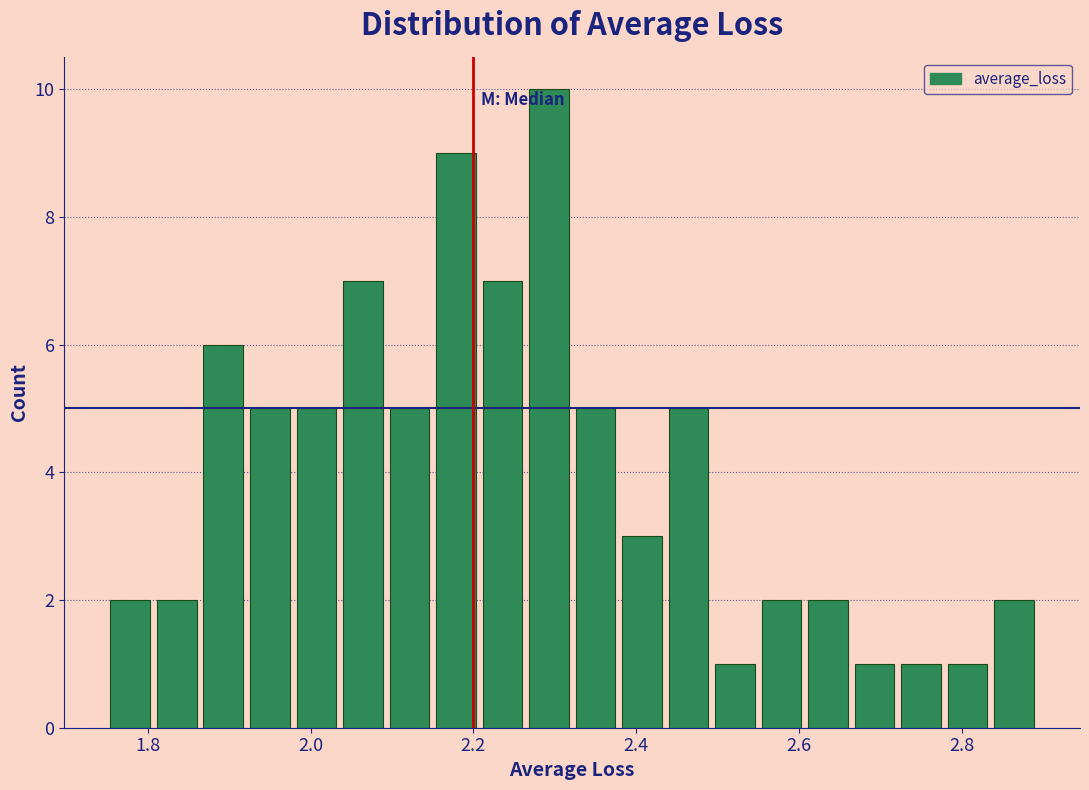

Around what value on the x-axis is the tallest bar? Give the approximate position of its centre, as read against the axis.

2.30